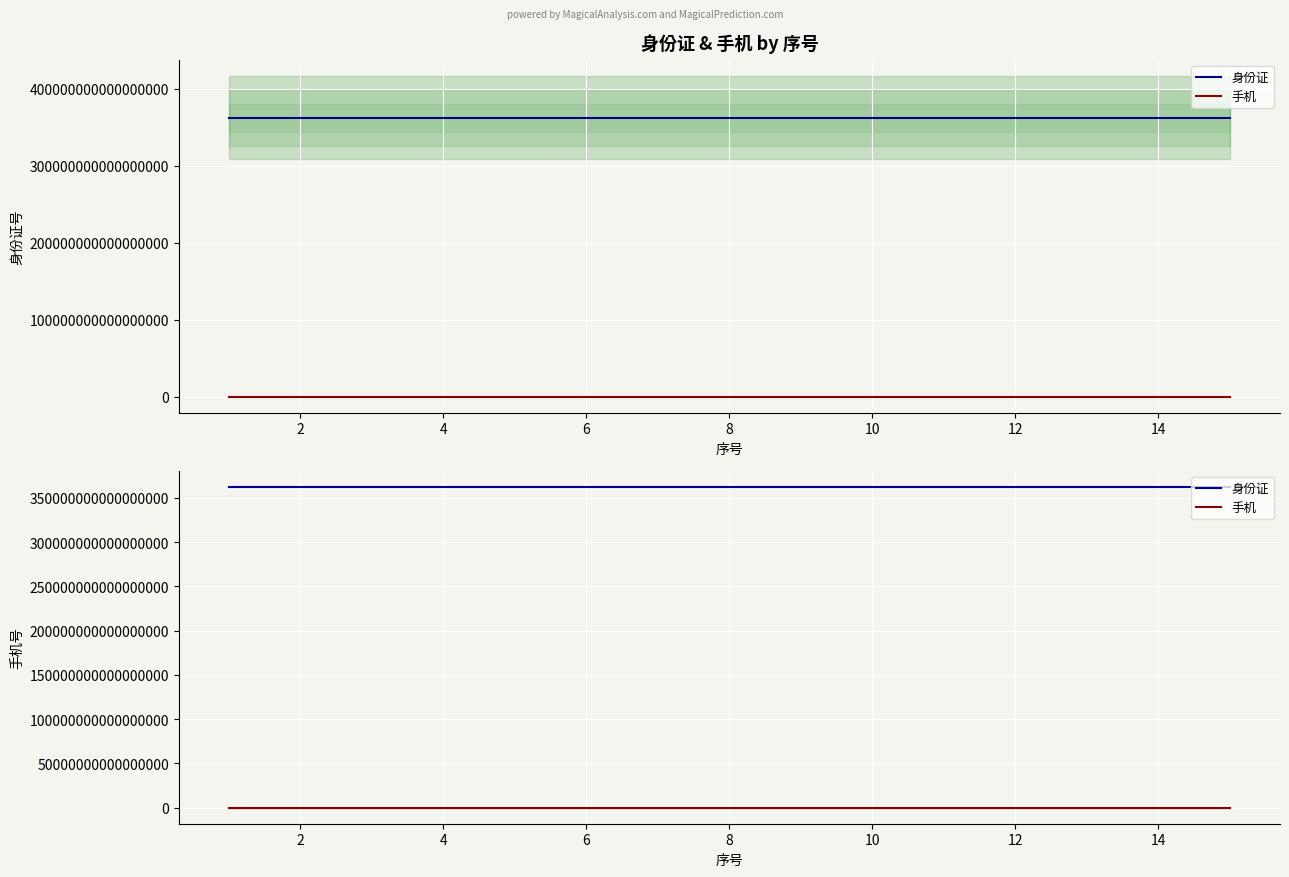

The 手机 series shows 15879900514 at 12. True or false?

True